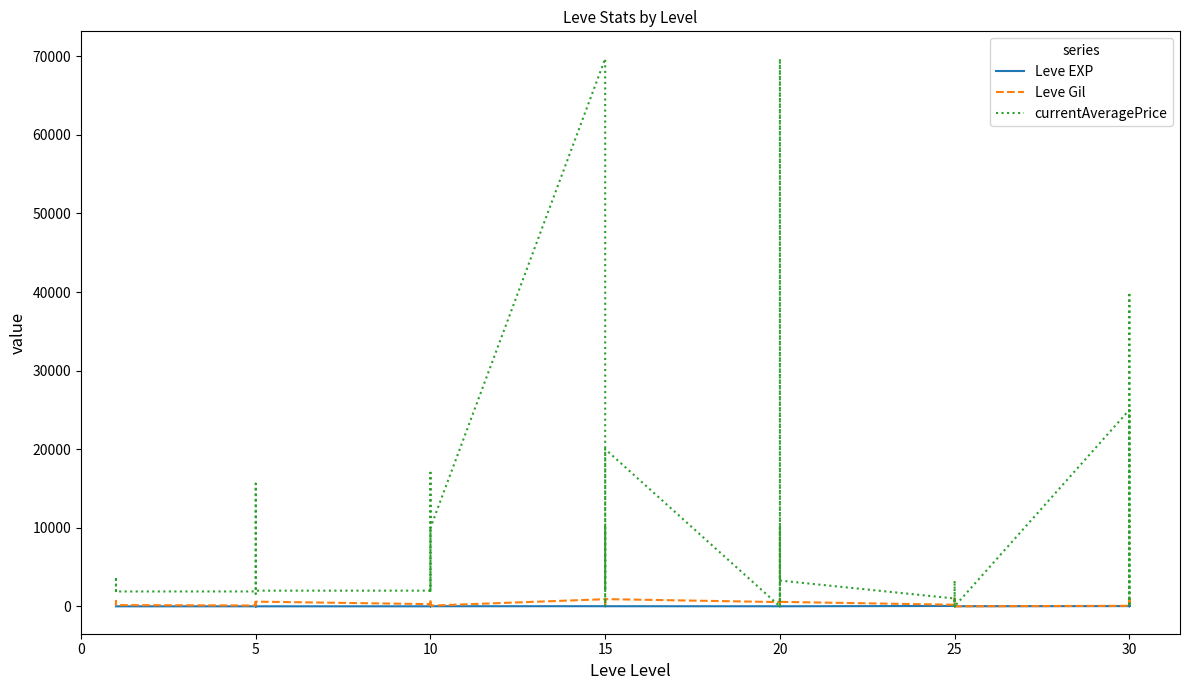

True or false: Leve EXP has a value of 45 at 30.

False